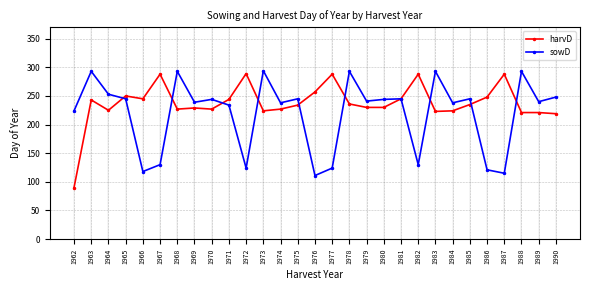

List the series in order of their overall mean, lowest first.

sowD, harvD